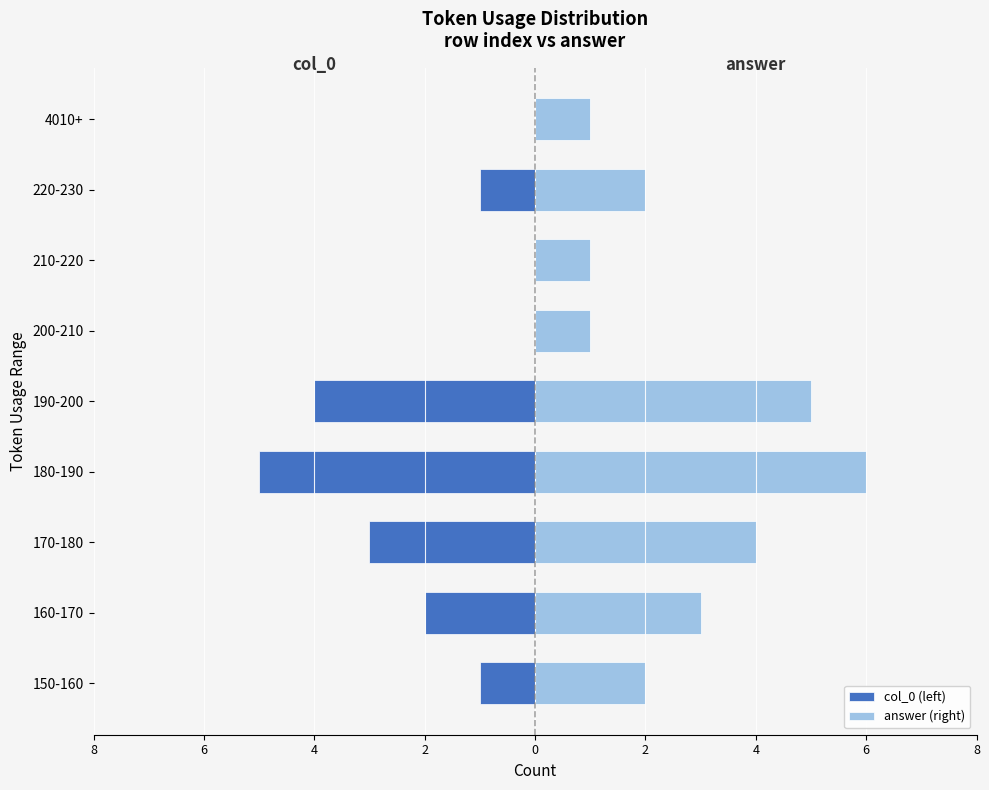

Are the bars grouped side by side (vs. stacked)?

Yes